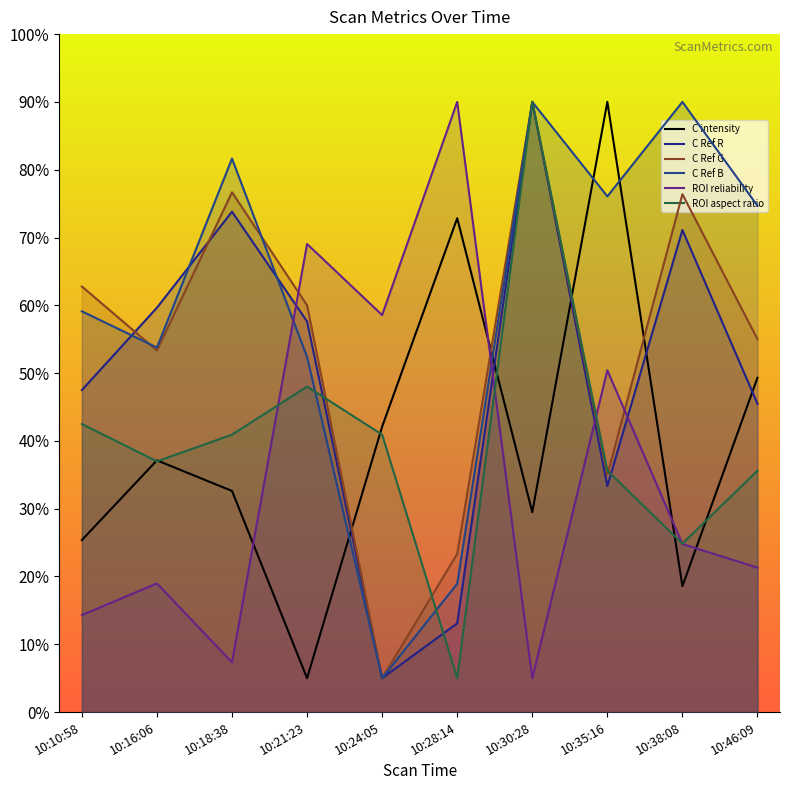

How many lines are shown in the chart?

6